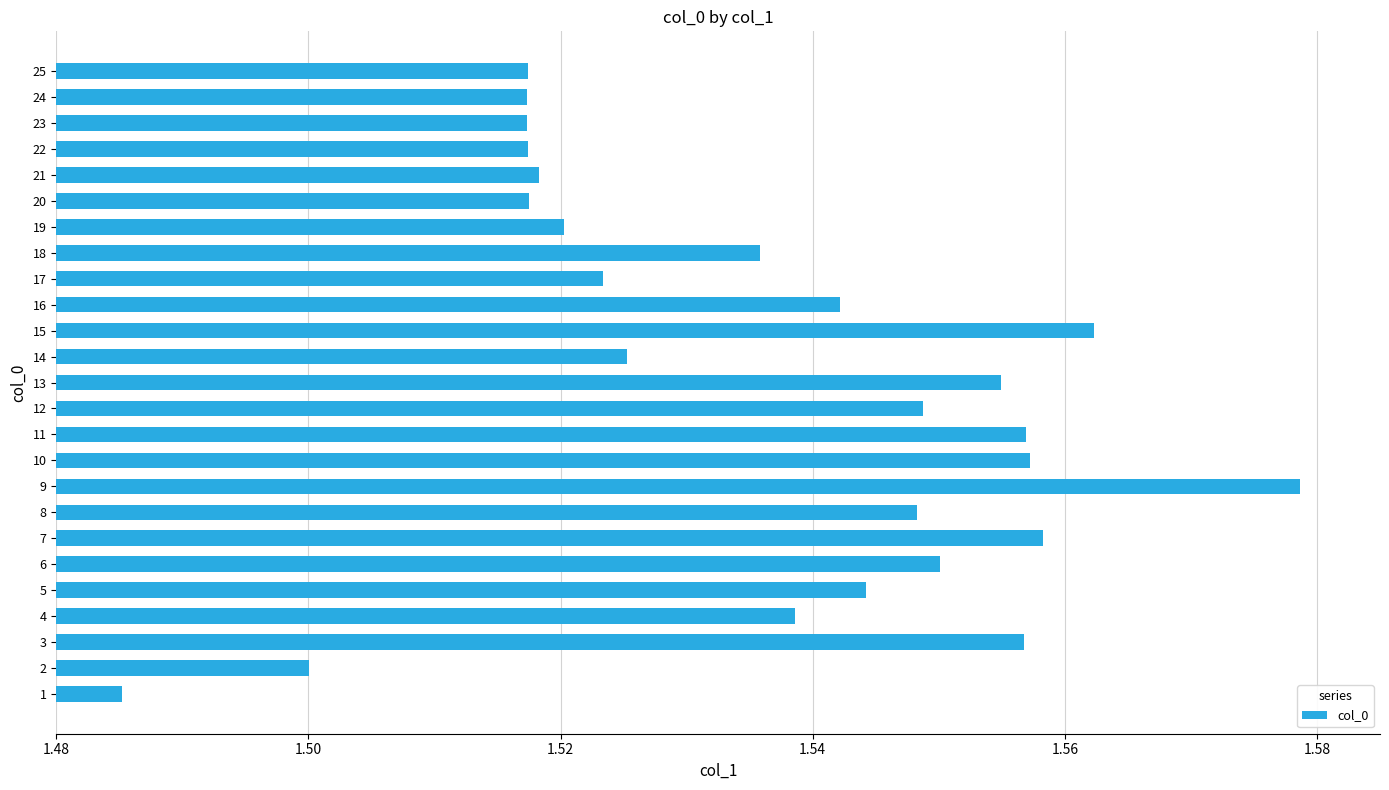

The chart shows a value of 2.3 at 11. True or false?

False